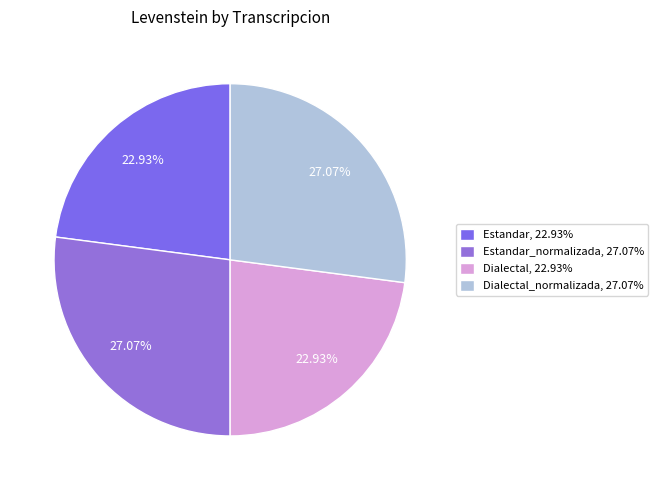

How many slices are in this pie chart?

4